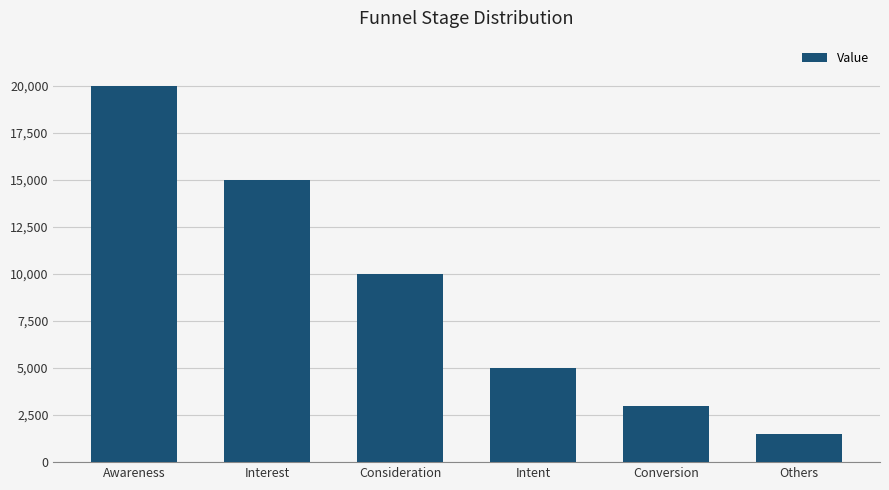

What is the smallest value displayed?

1500